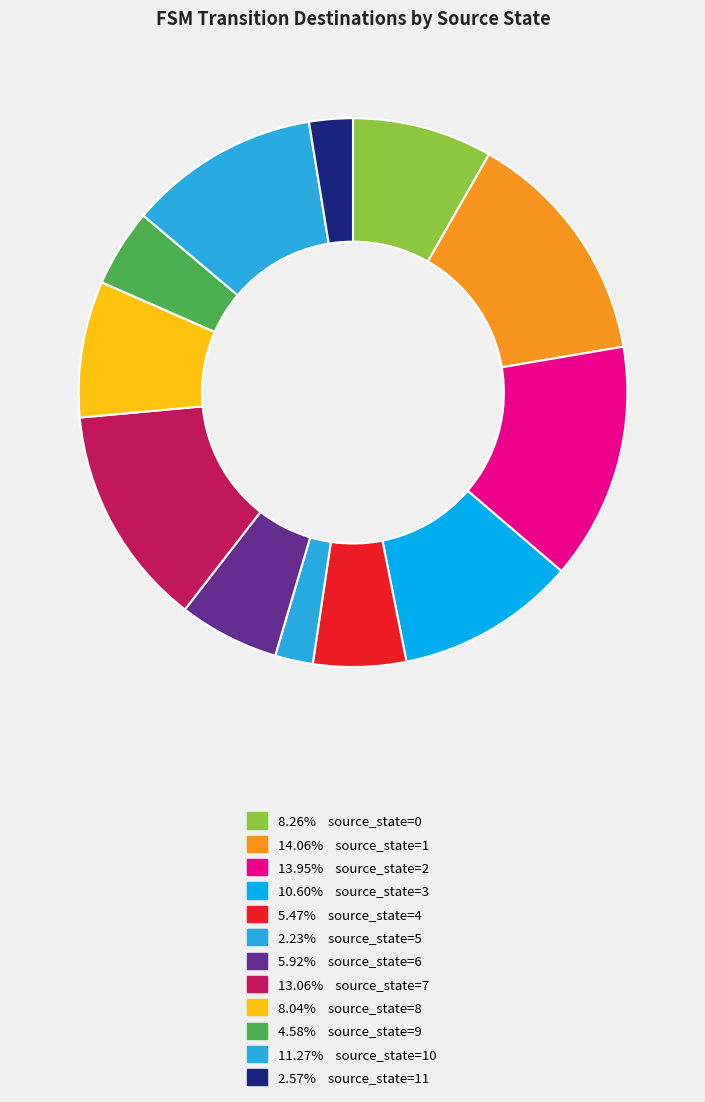

Count the number of slices in the pie.

12